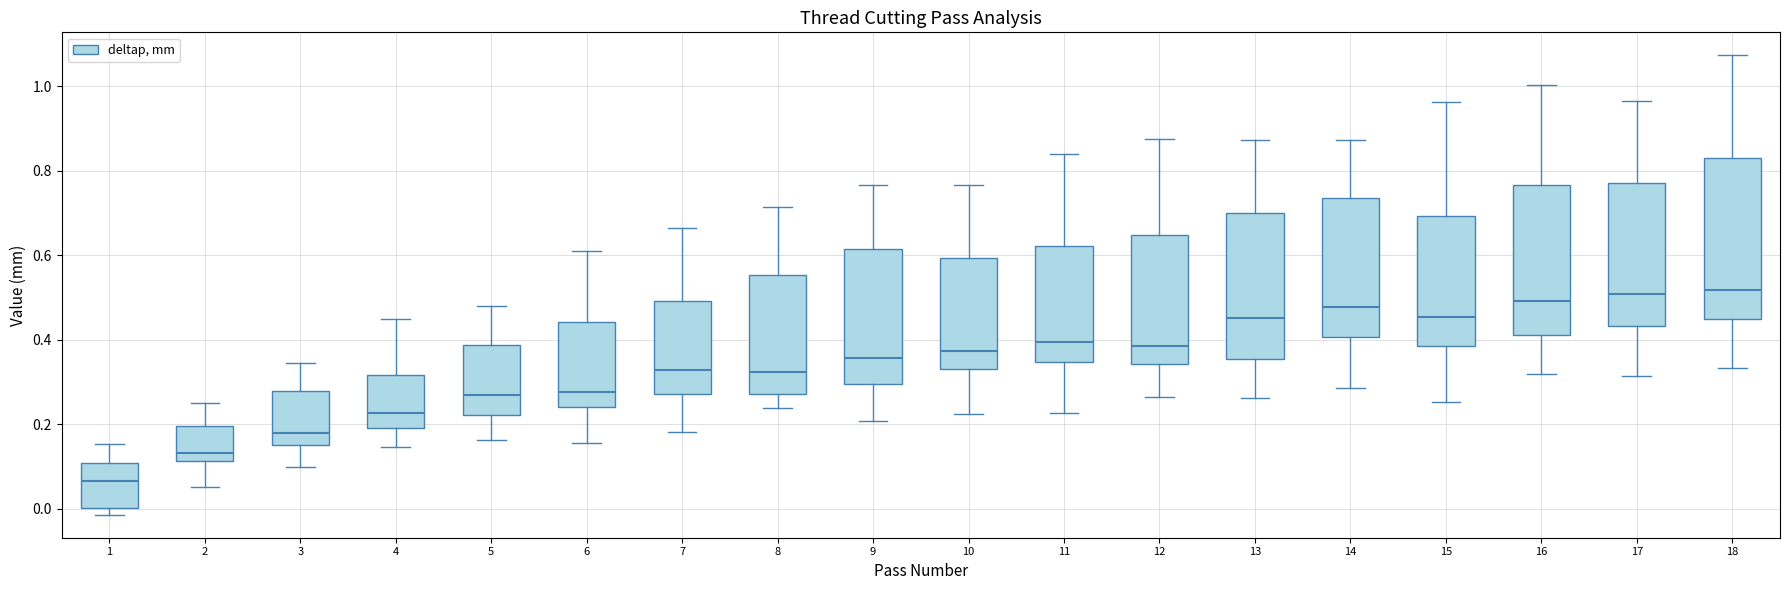

Where is the upper edge of the box at x = 14 on the y-axis? The values are not printed on the chart, so give them approximately, as read against the axis.

0.74